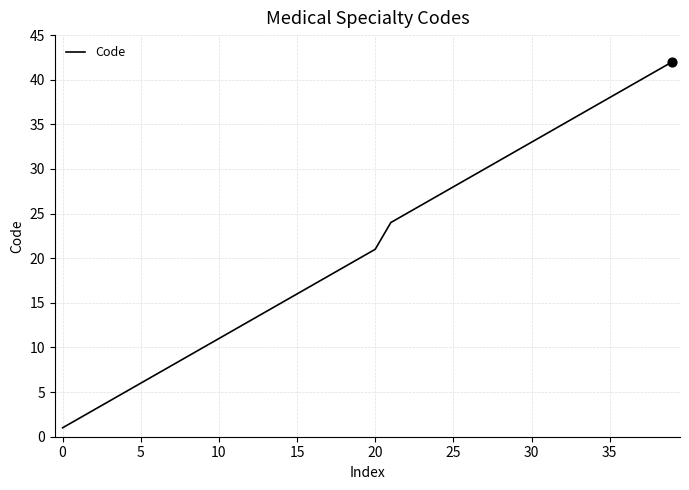

What is the difference between the maximum and minimum values?

41